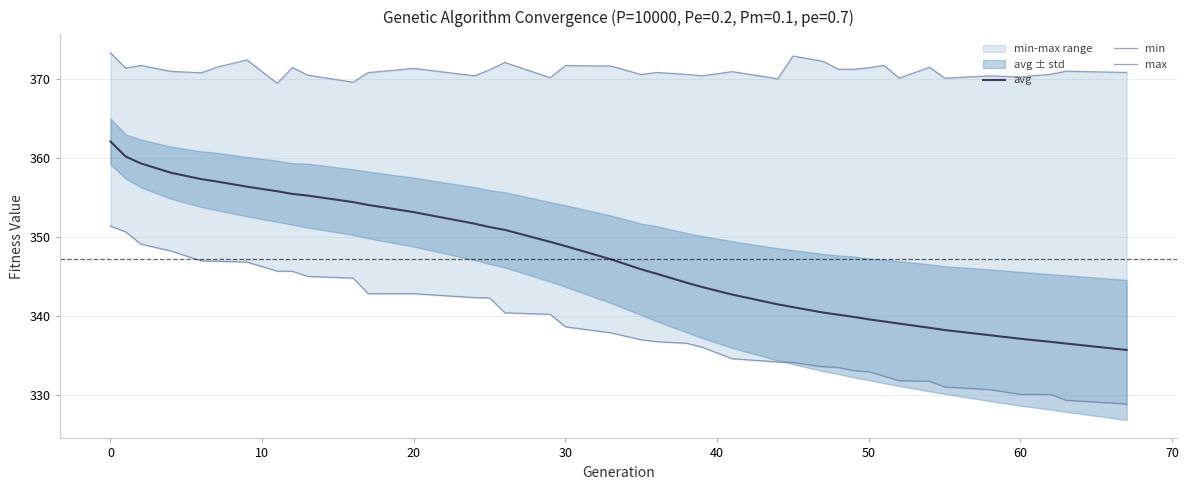

What is the minimum value for avg?

335.7